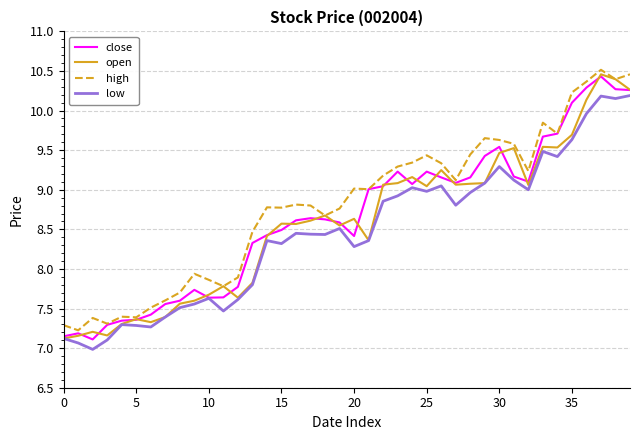

How many categories are shown in the chart?

40